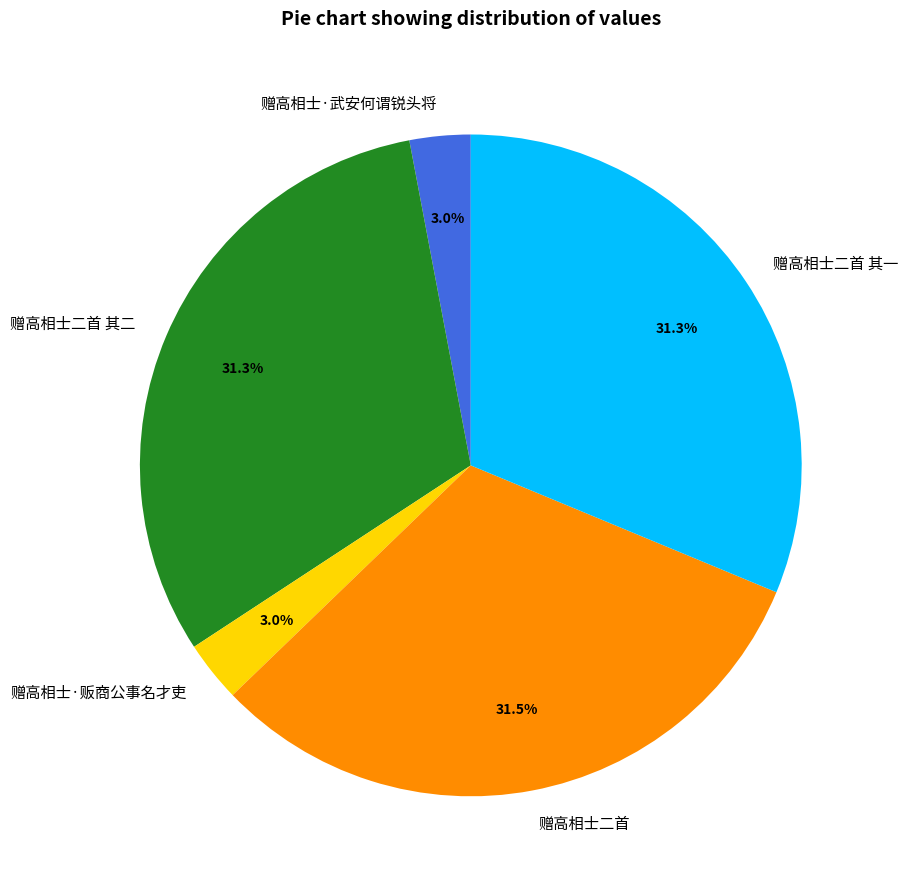

How much of the chart is everything except 赠高相士·武安何谓锐头将?

97.0%